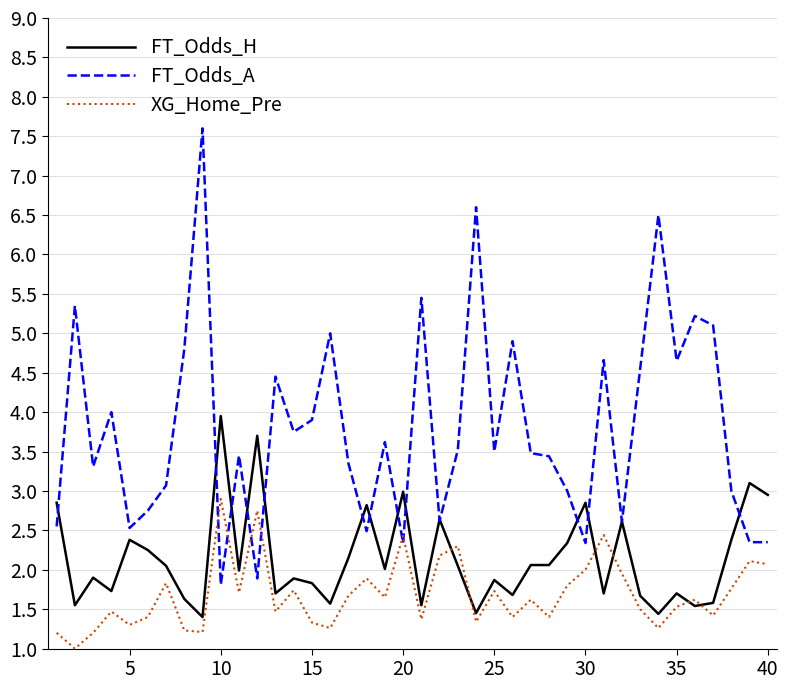

Which series has the largest total across all categories?

FT_Odds_A